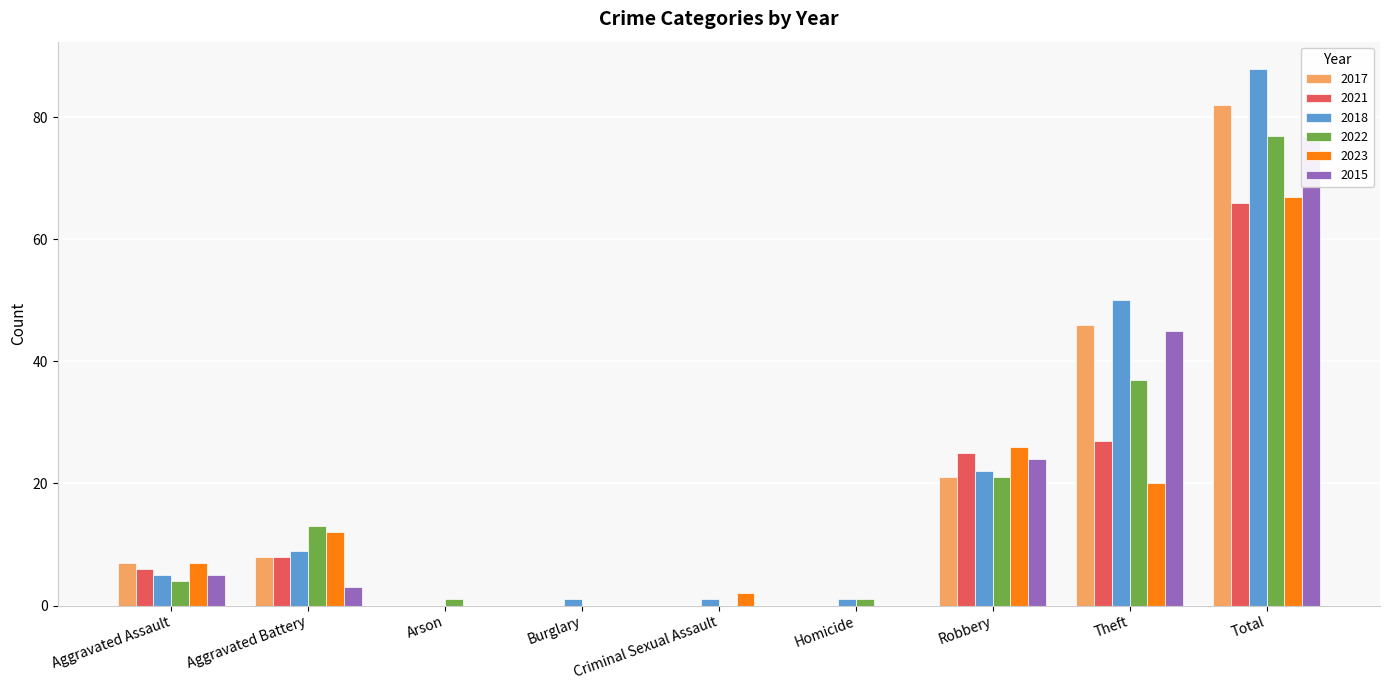

What is the maximum value for 2022?

77